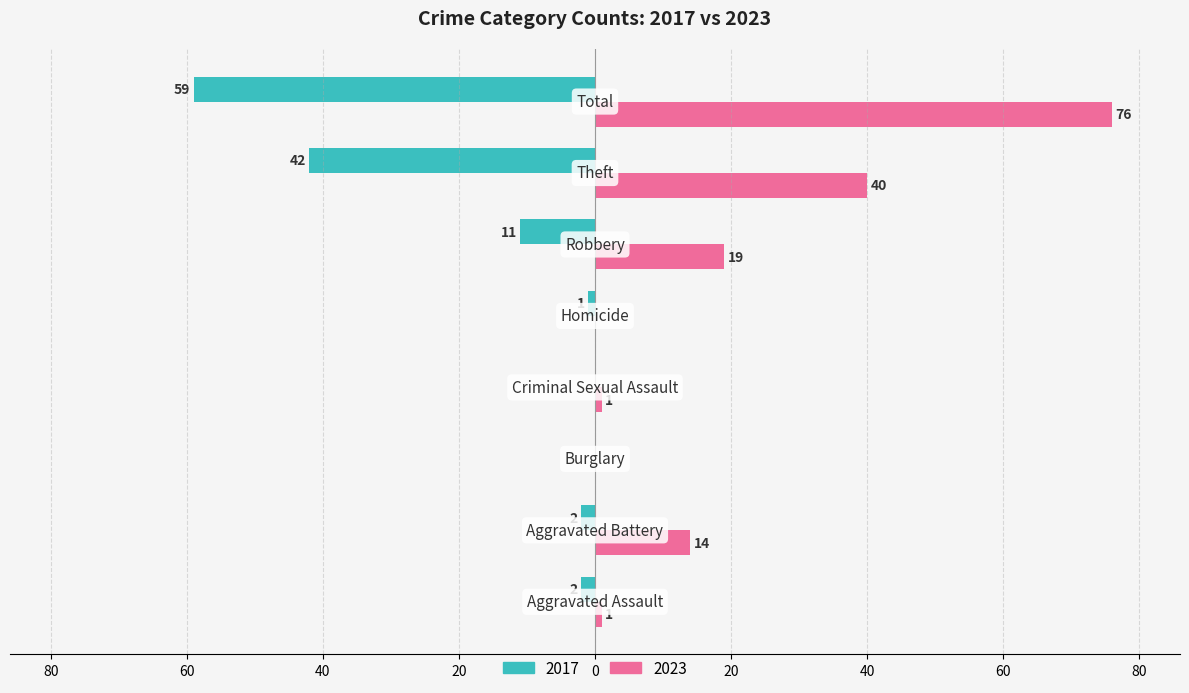

What is the sum of all 2023 values?

151